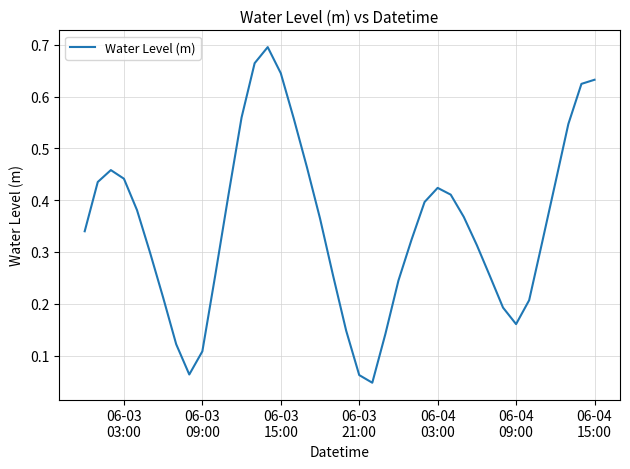

True or false: the data has more than 0 interior local peaks.

True